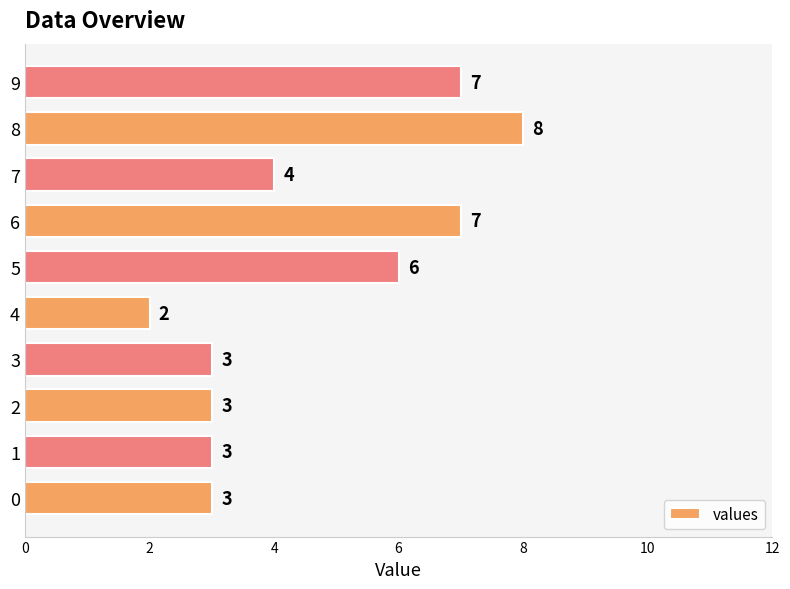

At which category does the chart reach its minimum across all series?

4